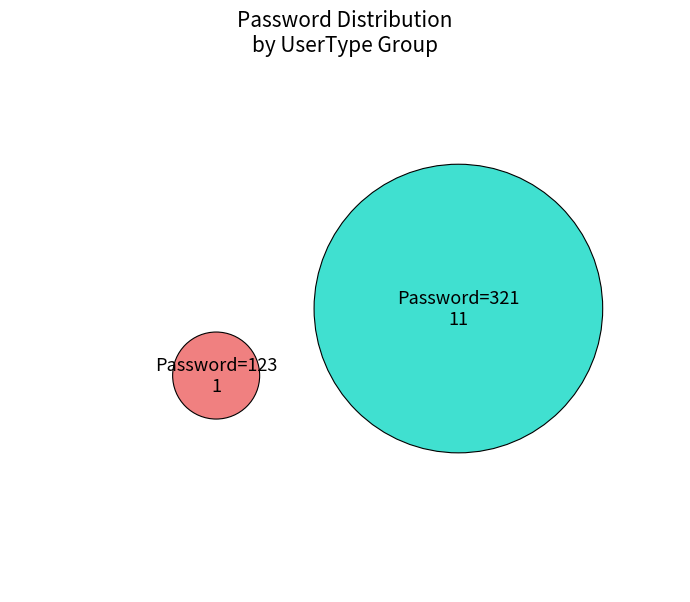

The FMS_ParamUser5 slice represents 23% of the pie. True or false?

False